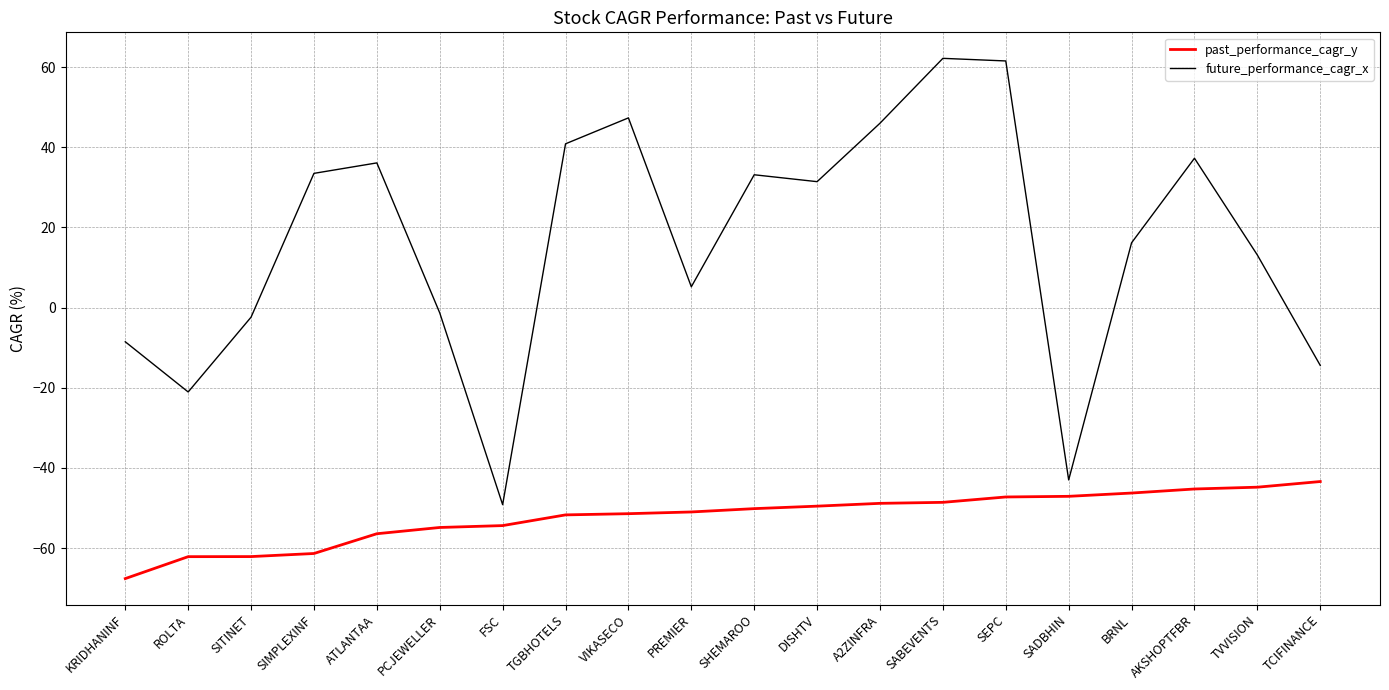

Rank the series at FSC from lowest to highest value.

past_performance_cagr_y, future_performance_cagr_x